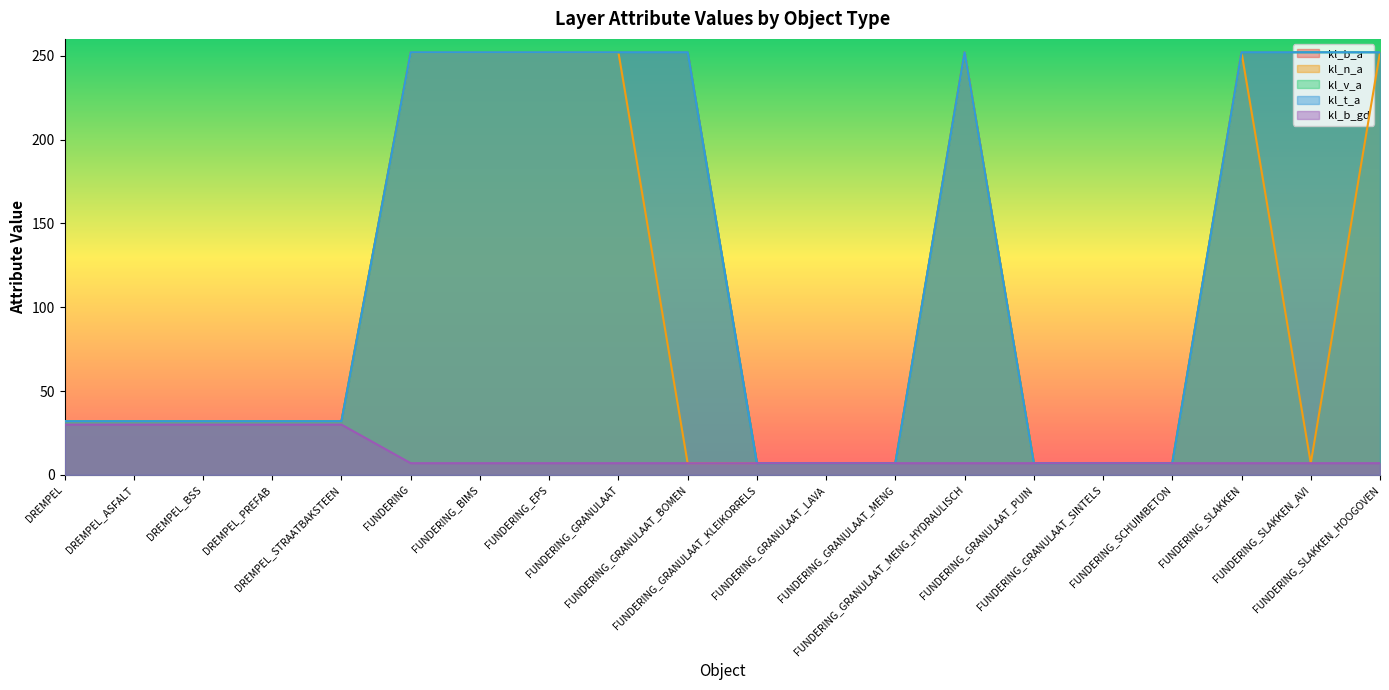

List the labels in order of kl_t_a value, largest first.

FUNDERING, FUNDERING_BIMS, FUNDERING_EPS, FUNDERING_GRANULAAT, FUNDERING_GRANULAAT_BOMEN, FUNDERING_GRANULAAT_MENG_HYDRAULISCH, FUNDERING_SLAKKEN, FUNDERING_SLAKKEN_AVI, FUNDERING_SLAKKEN_HOOGOVEN, DREMPEL, DREMPEL_ASFALT, DREMPEL_BSS, DREMPEL_PREFAB, DREMPEL_STRAATBAKSTEEN, FUNDERING_GRANULAAT_KLEIKORRELS, FUNDERING_GRANULAAT_LAVA, FUNDERING_GRANULAAT_MENG, FUNDERING_GRANULAAT_PUIN, FUNDERING_GRANULAAT_SINTELS, FUNDERING_SCHUIMBETON